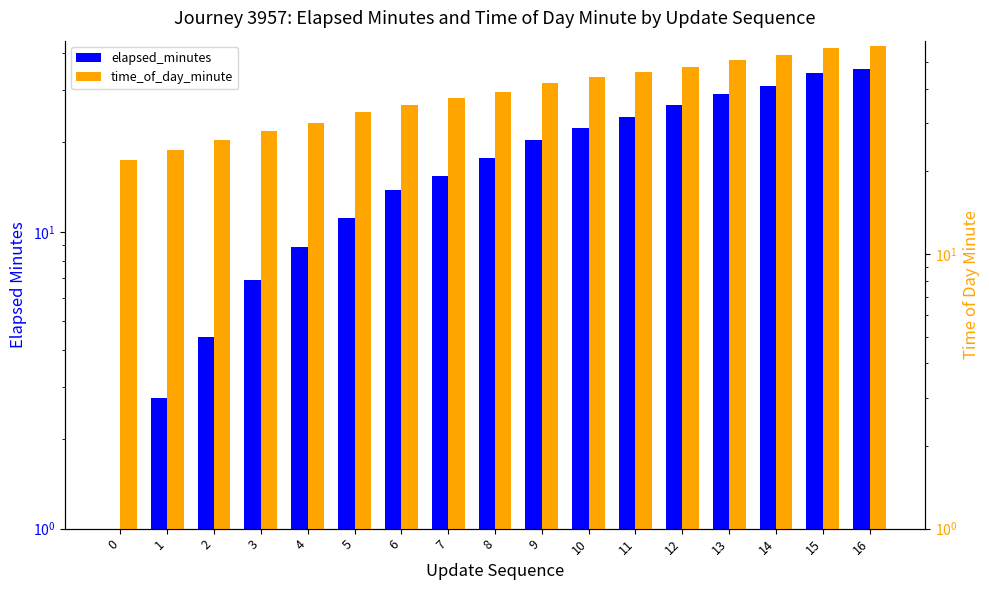

True or false: elapsed_minutes has a value of 17.8 at 5.

False